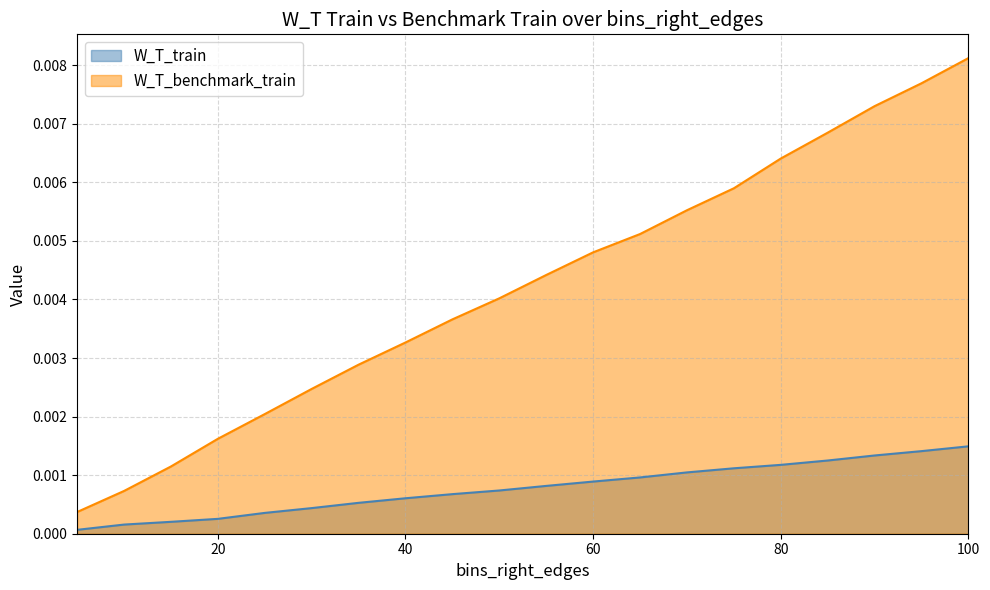

At which category is the sum across all series the highest?

100